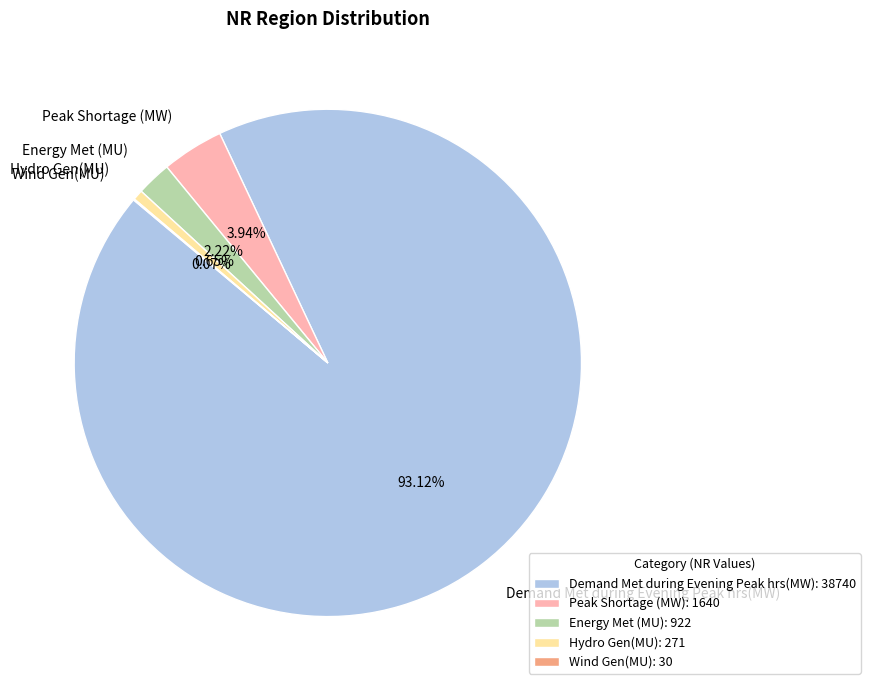

Is there any slice that represents more than half of the pie?

Yes